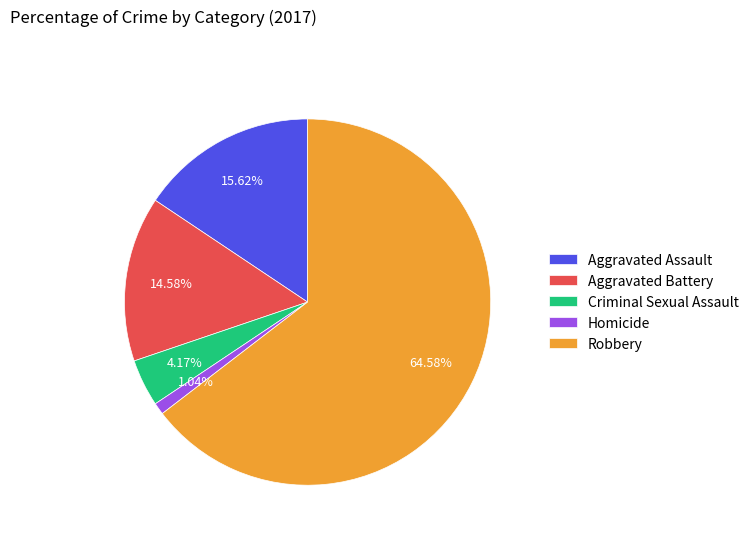

Is there a majority slice in this chart?

Yes